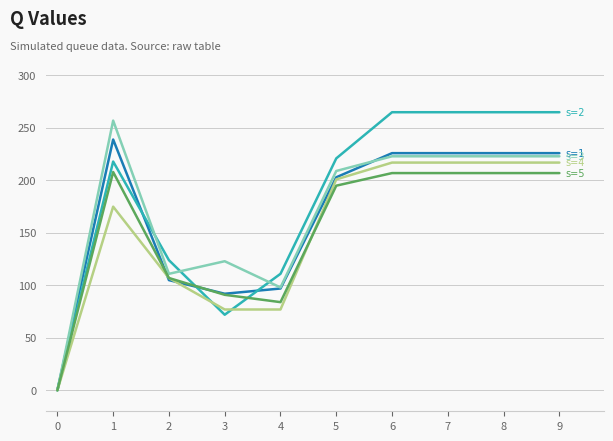

What is the spread (max minus min) of values at 8?

58